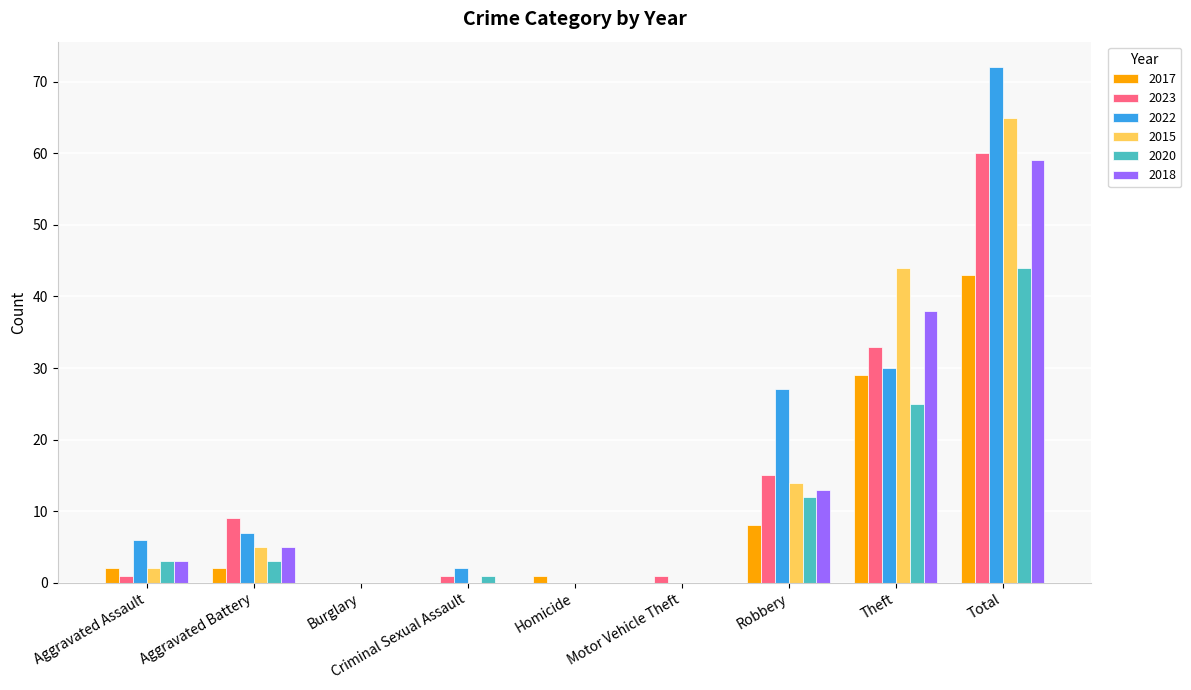

Count the number of categories in the chart.

9